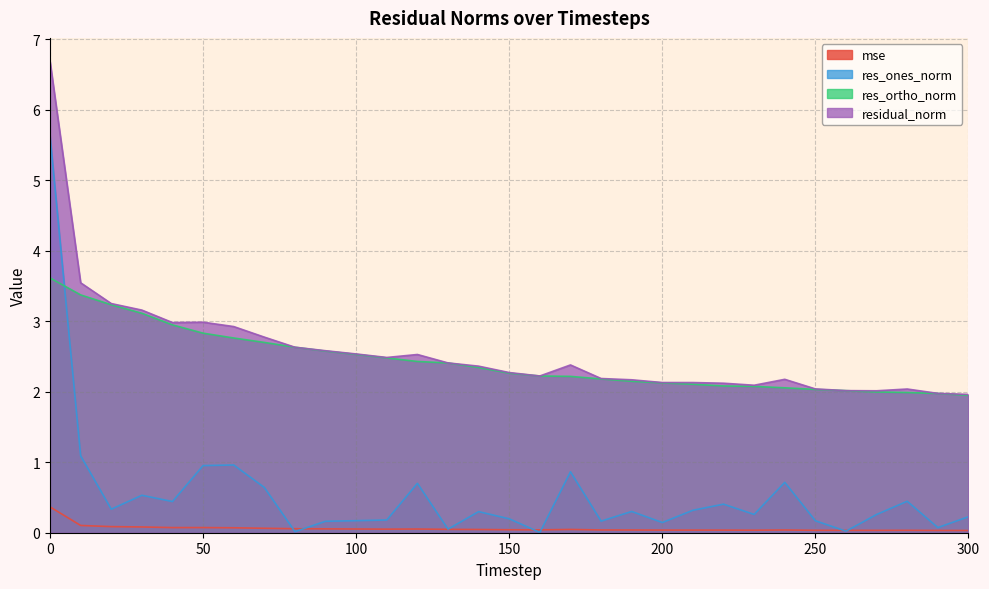

True or false: res_ones_norm and residual_norm cross at least once.

False